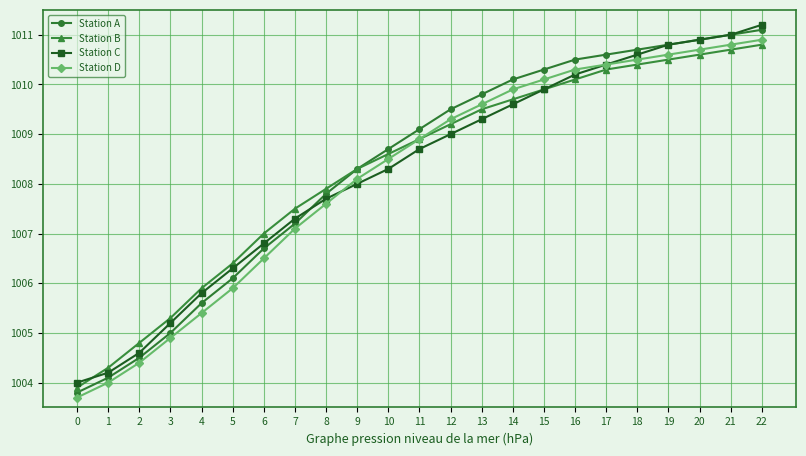

At which label does Station A first exceed 1009?

11